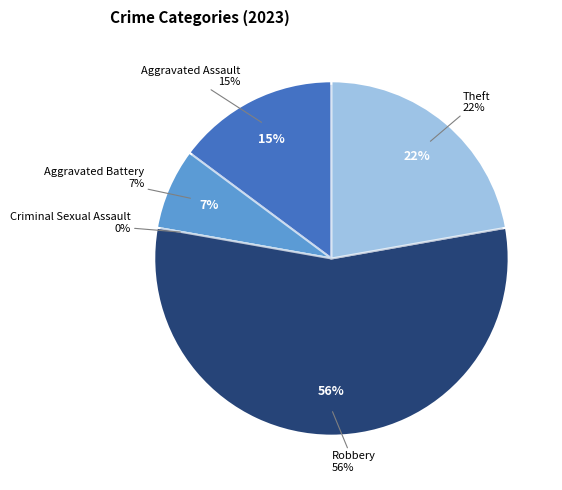

Which slice is the largest?

Robbery